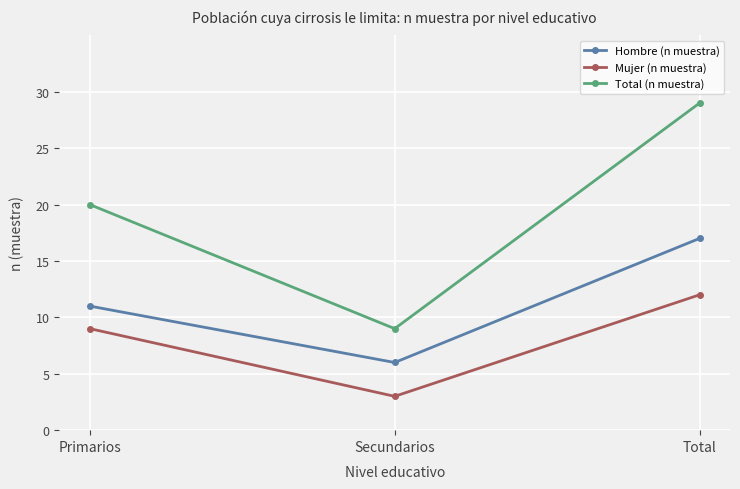

Which series changed the most between Secundarios and Total?

Total (n muestra)